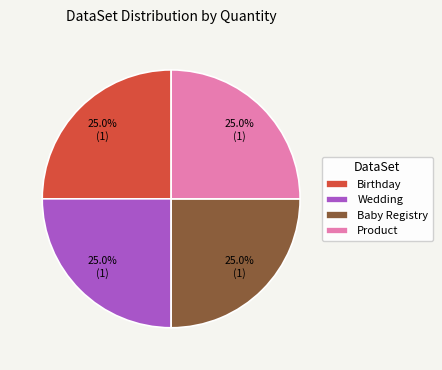

To the nearest percent, what portion does Wedding represent?

25%